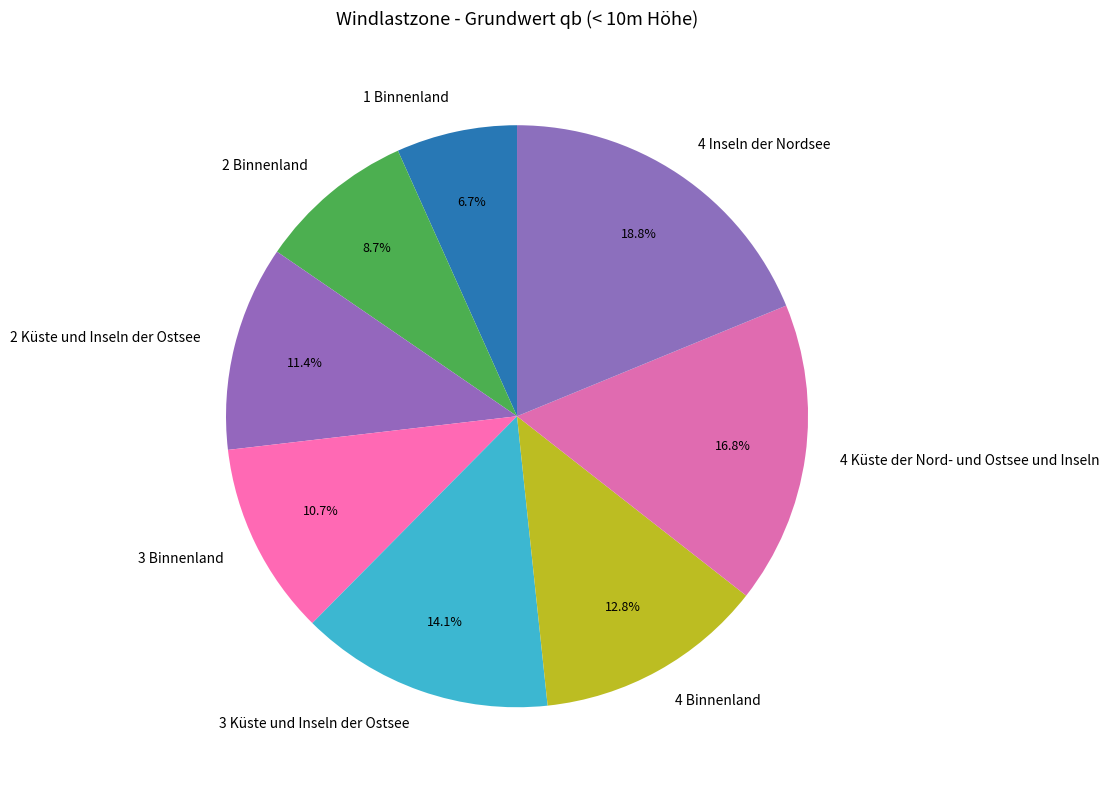

The 4 Binnenland slice represents 21% of the pie. True or false?

False